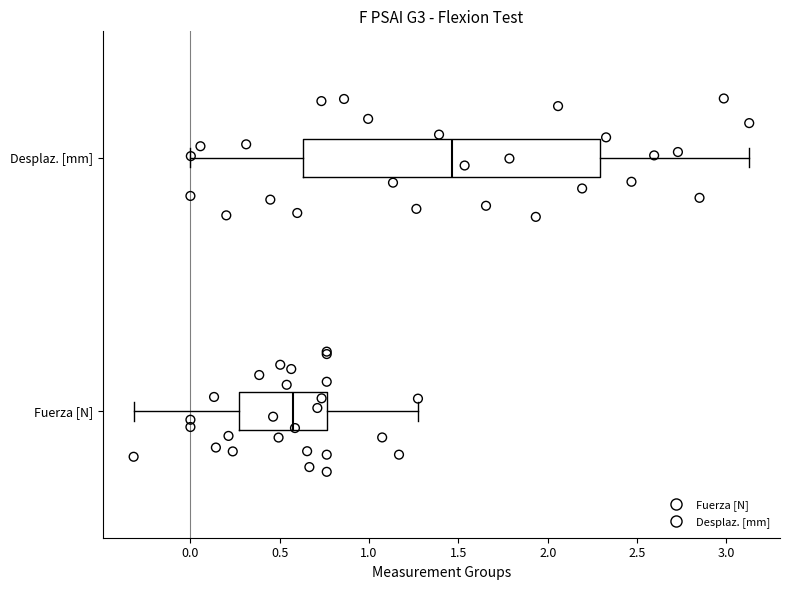

Reading bottom to top, read every box against the x-axis: the position of its median line, the range the box covers, and the ends of its whiskers. The values are not printed on the chart, so give them approximately, as read against the axis.

Fuerza [N]: median 0.55, box 0.25 to 0.75, whiskers -0.30 to 1.25
Desplaz. [mm]: median 1.45, box 0.65 to 2.30, whiskers 0.00 to 3.15